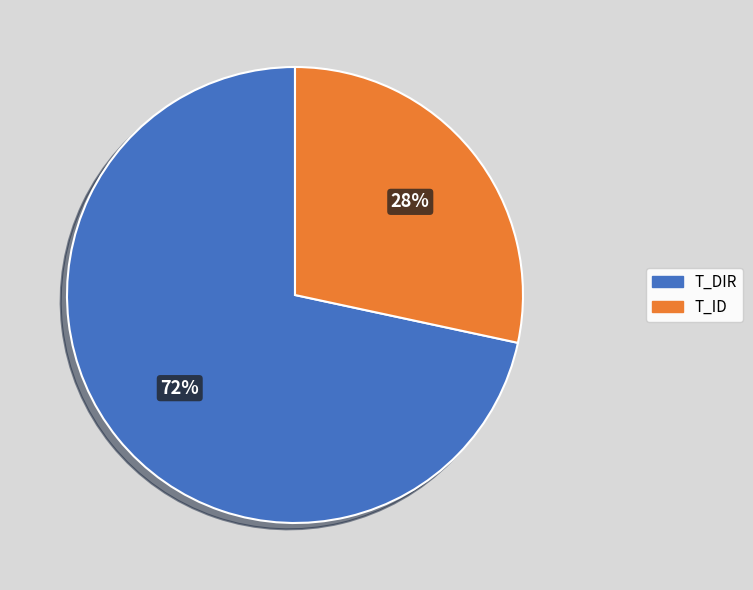

Is there any slice that represents more than half of the pie?

Yes